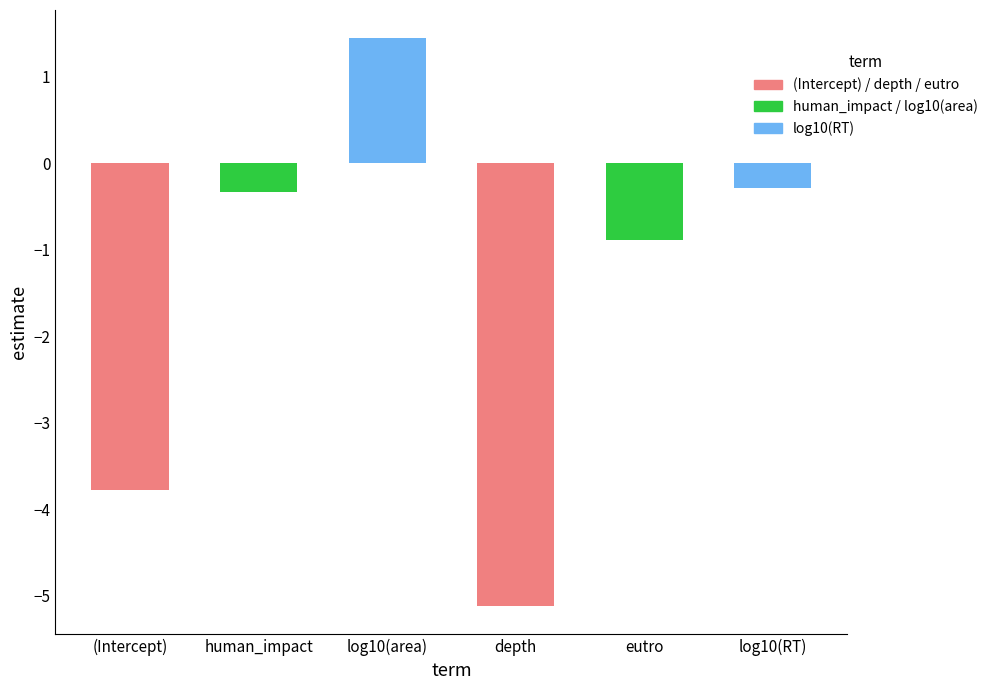

What is the sum of all values?

-9.0